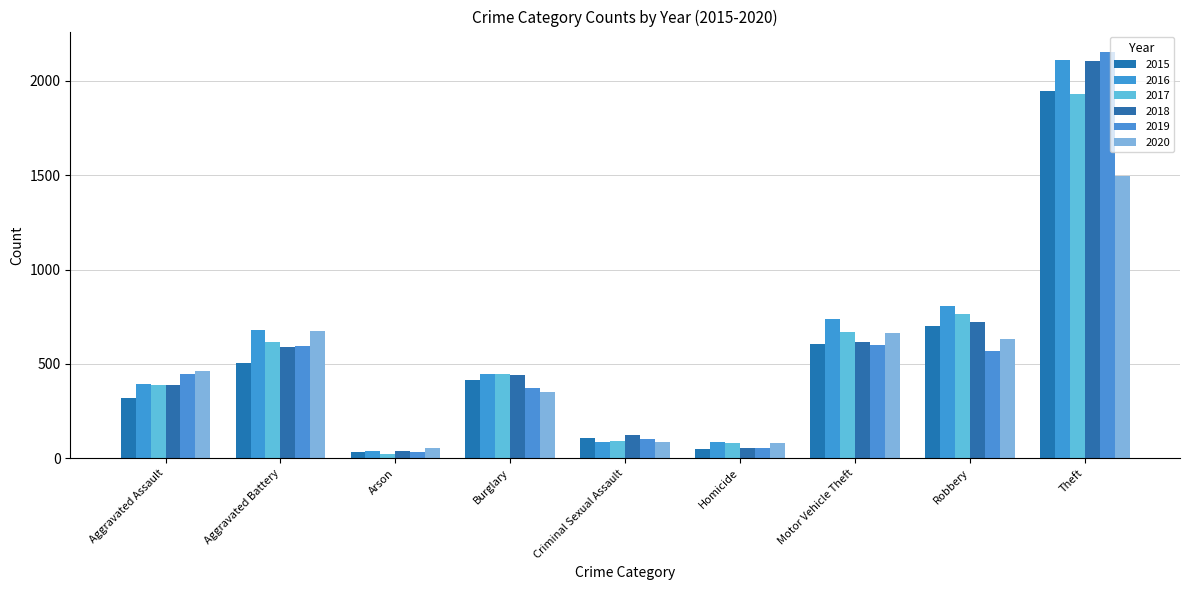

What is the difference between the highest and lowest values at Arson?

32